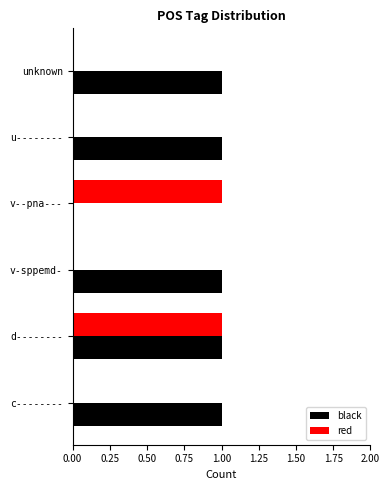

At which category is the sum across all series the highest?

d--------